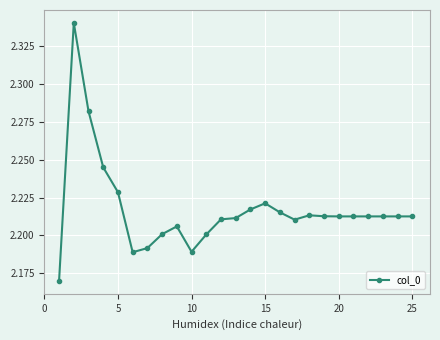

True or false: there are more than 1 points higher than both neighbors.

True